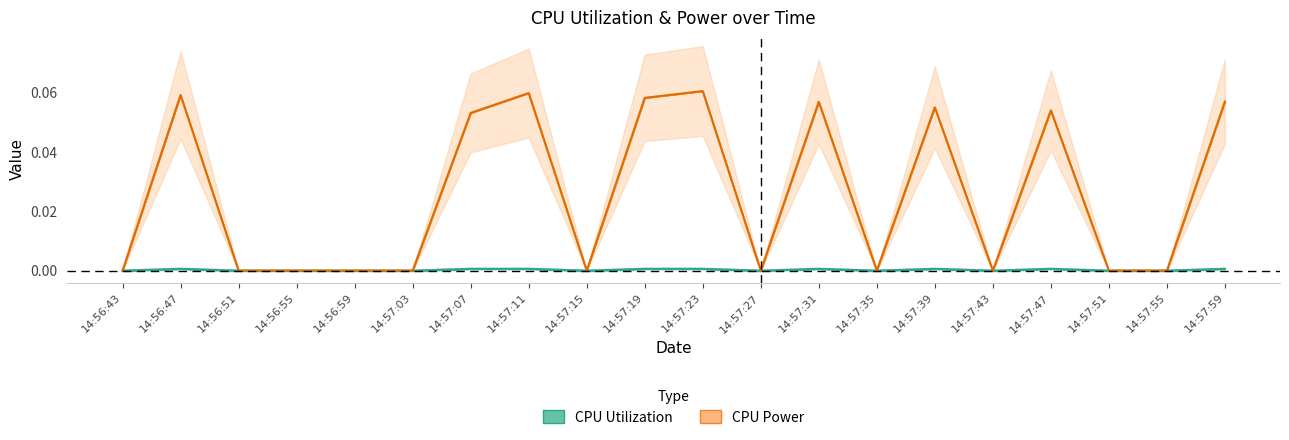

Reading left to right, extract all data points from this chart.

CPU Utilization: 14:56:43=0.0	14:56:47=0.0	14:56:51=0.0	14:56:55=0.0	14:56:59=0.0	14:57:03=0.0	14:57:07=0.0	14:57:11=0.0	14:57:15=0.0	14:57:19=0.0	14:57:23=0.0	14:57:27=0.0	14:57:31=0.0	14:57:35=0.0	14:57:39=0.0	14:57:43=0.0	14:57:47=0.0	14:57:51=0.0	14:57:55=0.0	14:57:59=0.0
CPU Power: 14:56:43=0.0	14:56:47=0.1	14:56:51=0.0	14:56:55=0.0	14:56:59=0.0	14:57:03=0.0	14:57:07=0.1	14:57:11=0.1	14:57:15=0.0	14:57:19=0.1	14:57:23=0.1	14:57:27=0.0	14:57:31=0.1	14:57:35=0.0	14:57:39=0.1	14:57:43=0.0	14:57:47=0.1	14:57:51=0.0	14:57:55=0.0	14:57:59=0.1